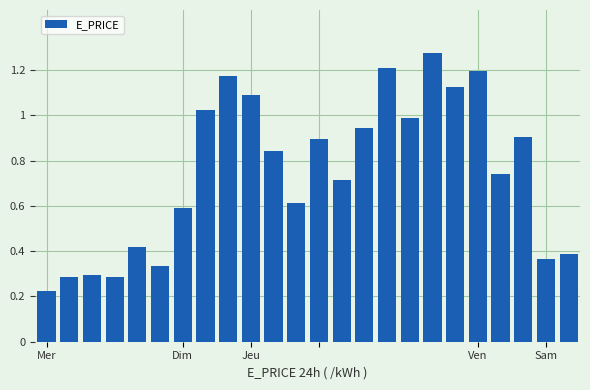

What is the sum of all values?

17.9